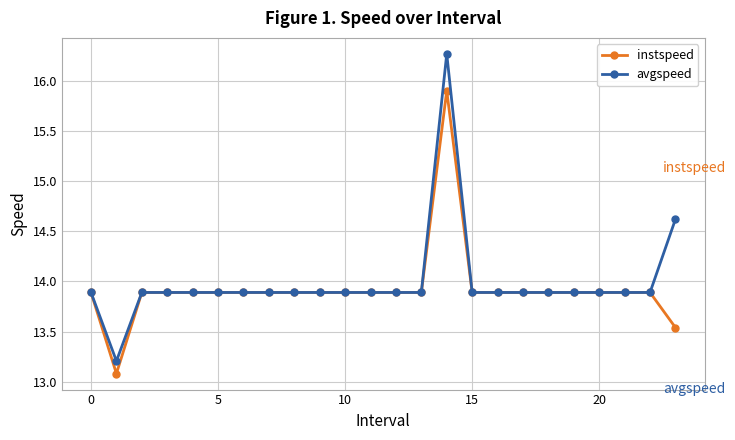

Which series has the widest spread of values?

avgspeed